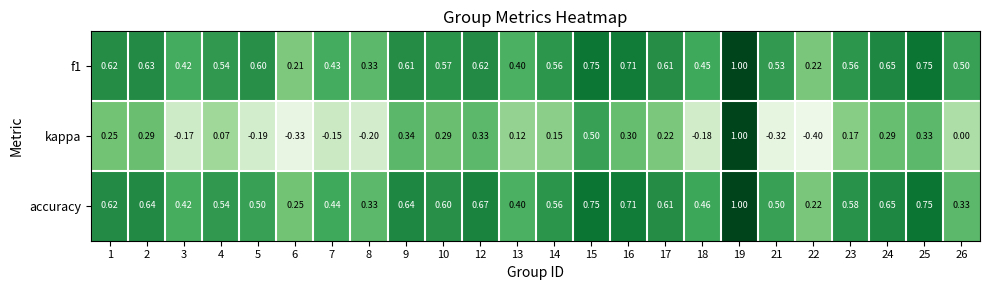

How many data points does each series have?

24